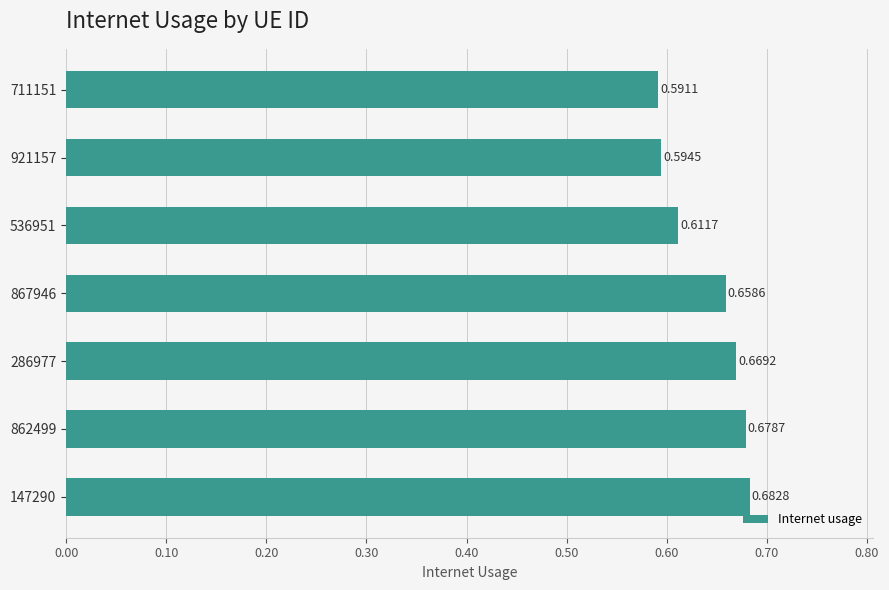

What is the difference between the maximum and second lowest values?

0.1